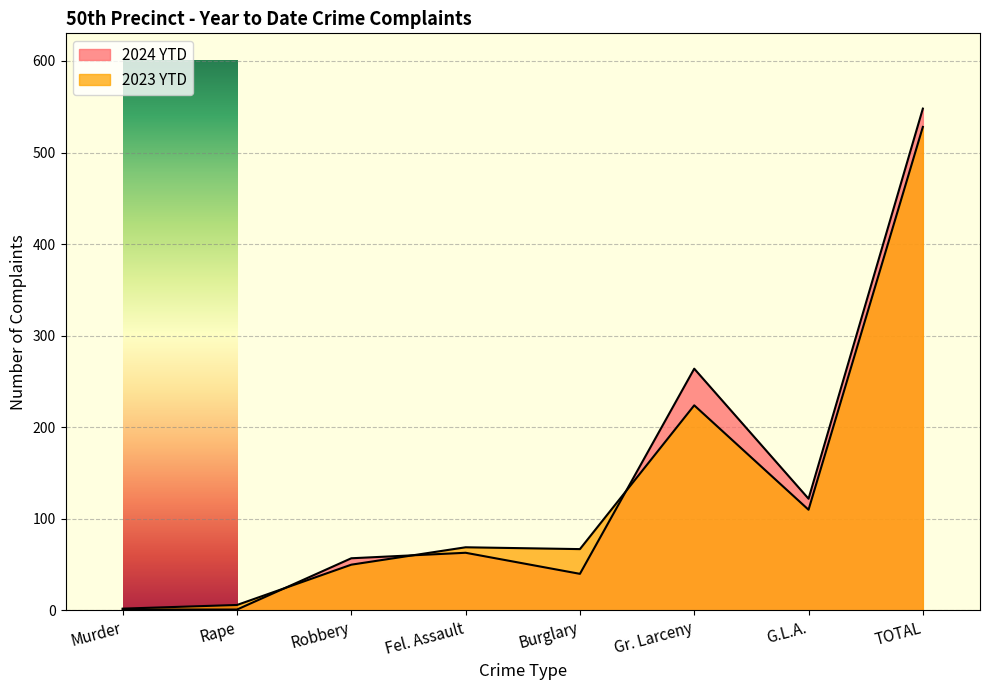

What are all the series names shown in the legend?

2024 YTD, 2023 YTD